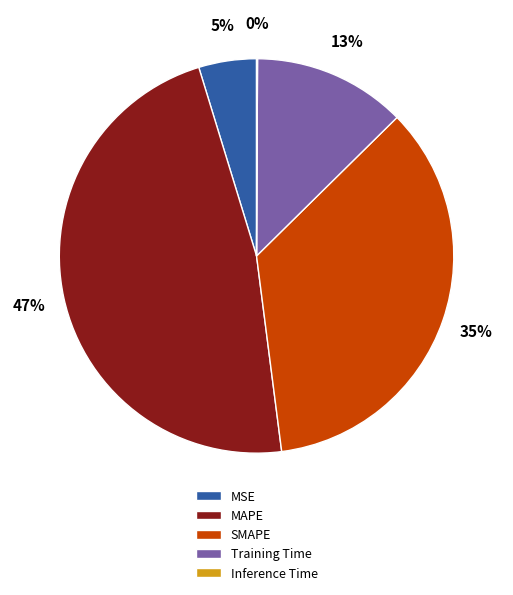

Between Training Time and MAPE, which is larger?

MAPE